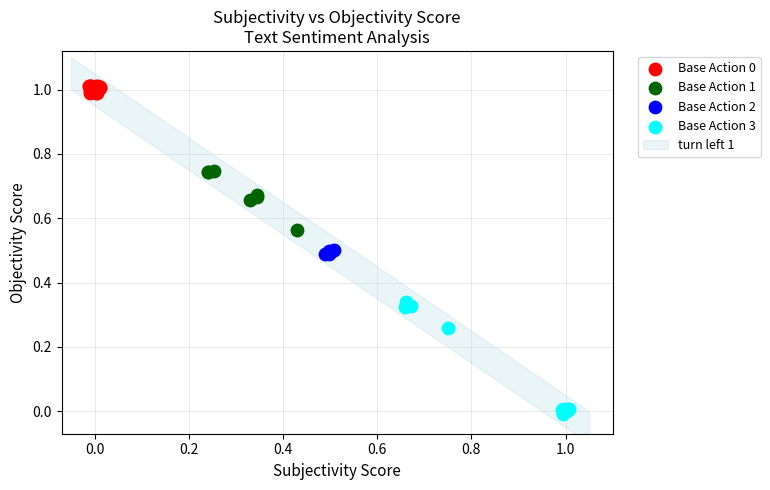

Which series has the widest spread of Y values?

Base Action 3